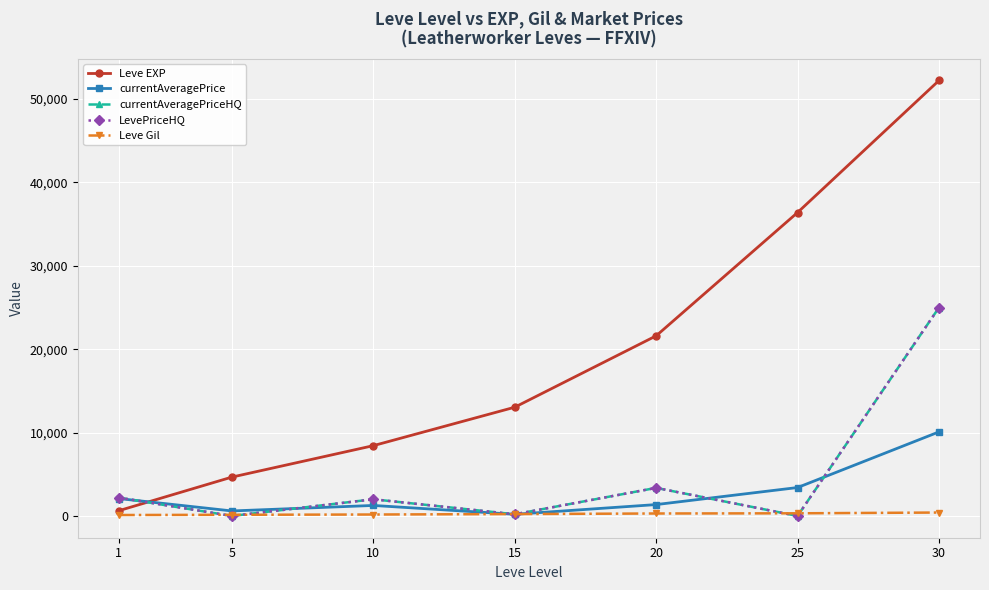

Which series has the largest total across all categories?

Leve EXP